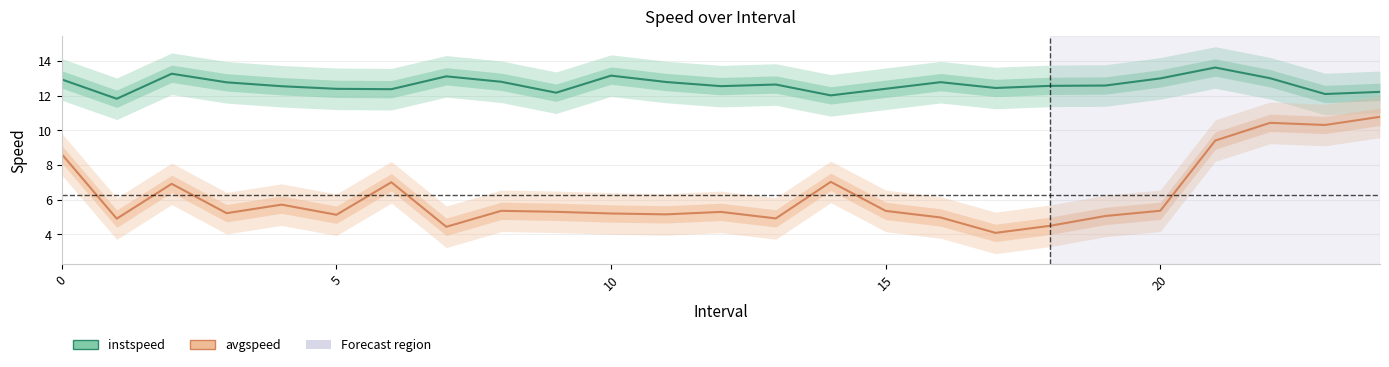

How many values in the avgspeed series exceed 5?

19